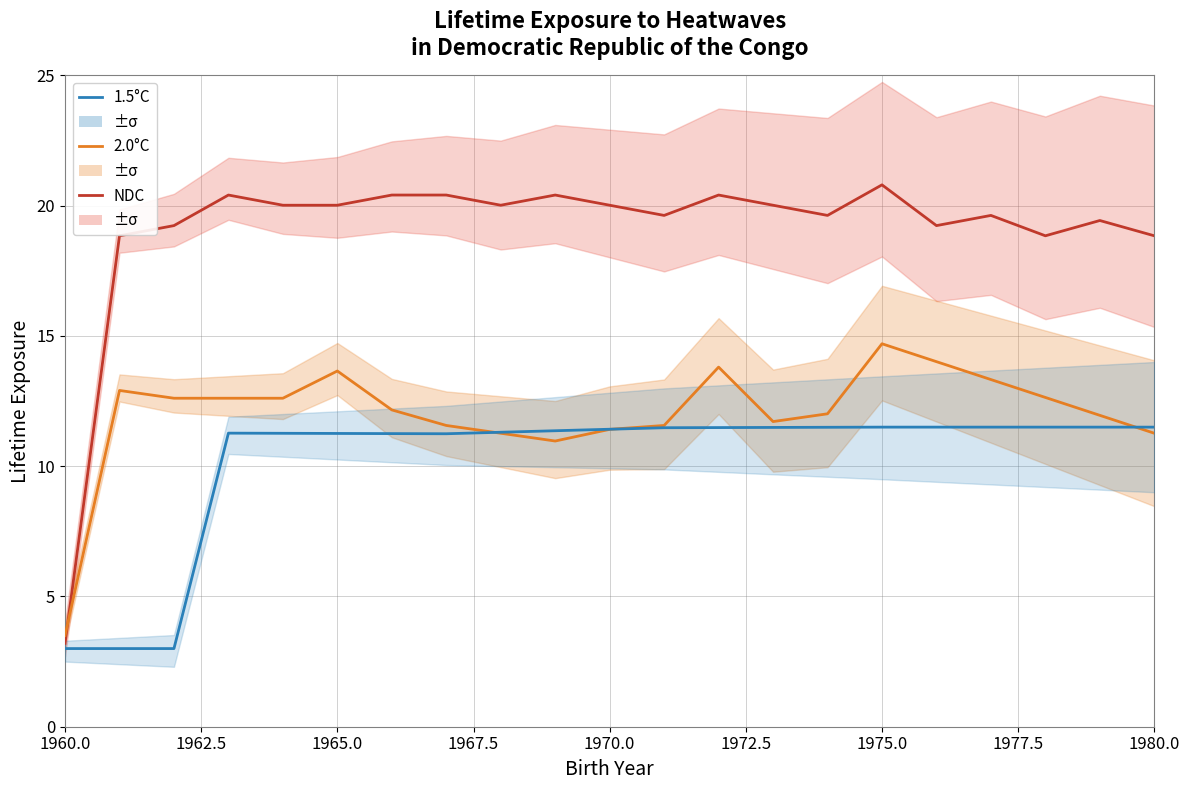

Is it true that NDC equals 3.2 at 1960.0?

True